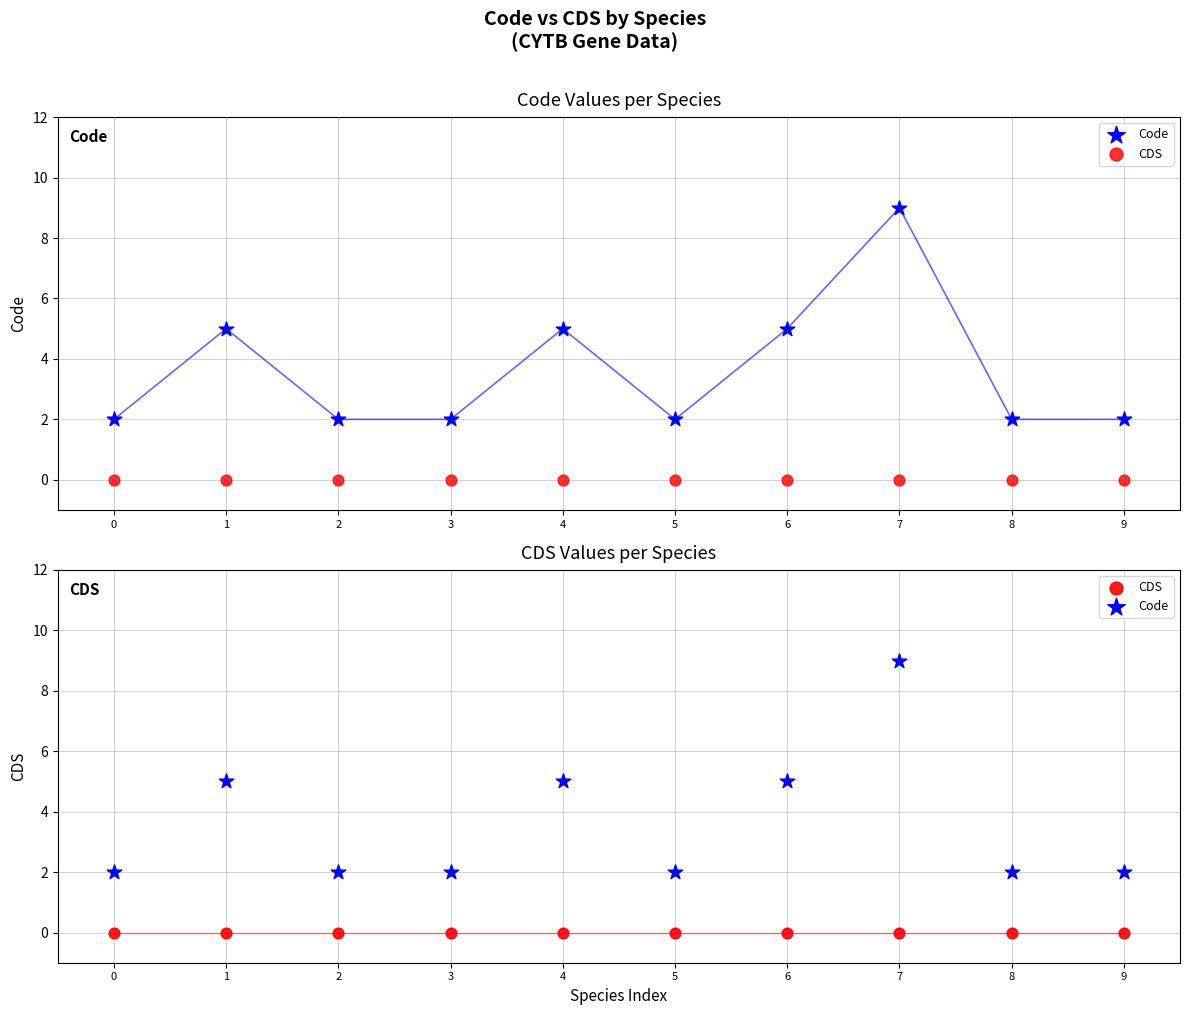

Which series has the largest Y range (max minus min)?

Code